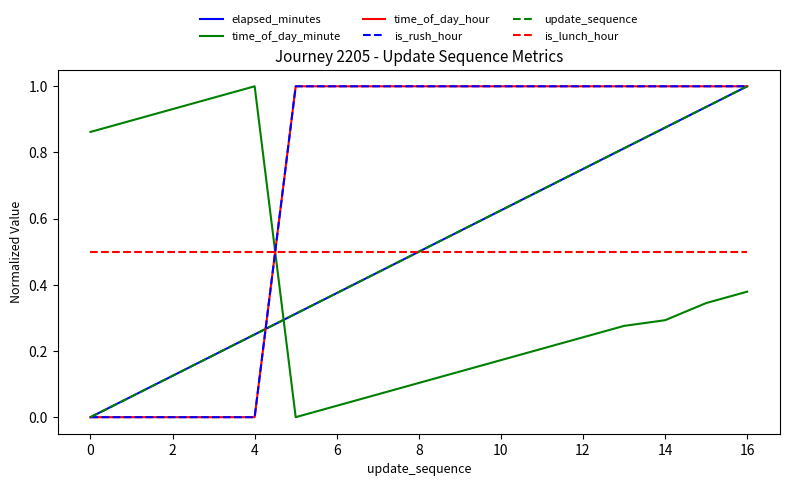

Is this an area chart (filled region under the line)?

No